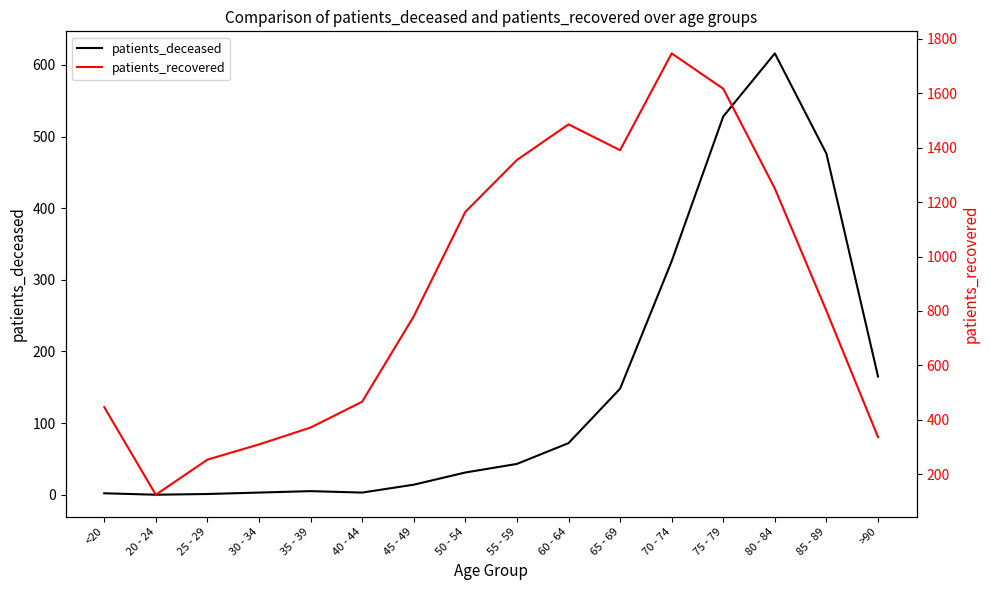

Rank the series by their average value, from lowest to highest.

patients_deceased, patients_recovered